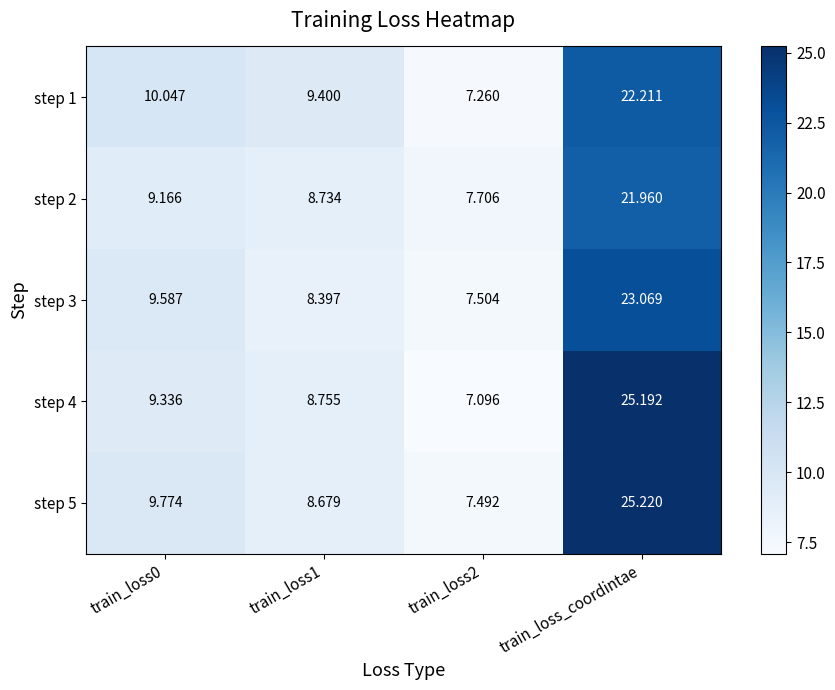

Which series has the widest spread of values?

step 4